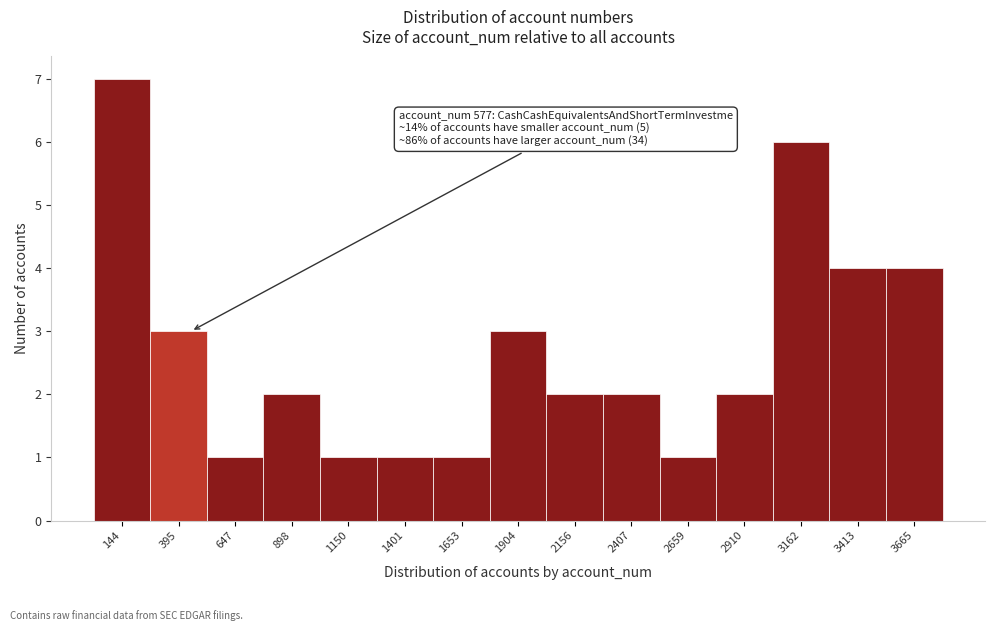

Reading left to right, what are all the values shown in this chart?

144=7	395=3	647=1	898=2	1150=1	1401=1	1653=1	1904=3	2156=2	2407=2	2659=1	2910=2	3162=6	3413=4	3665=4